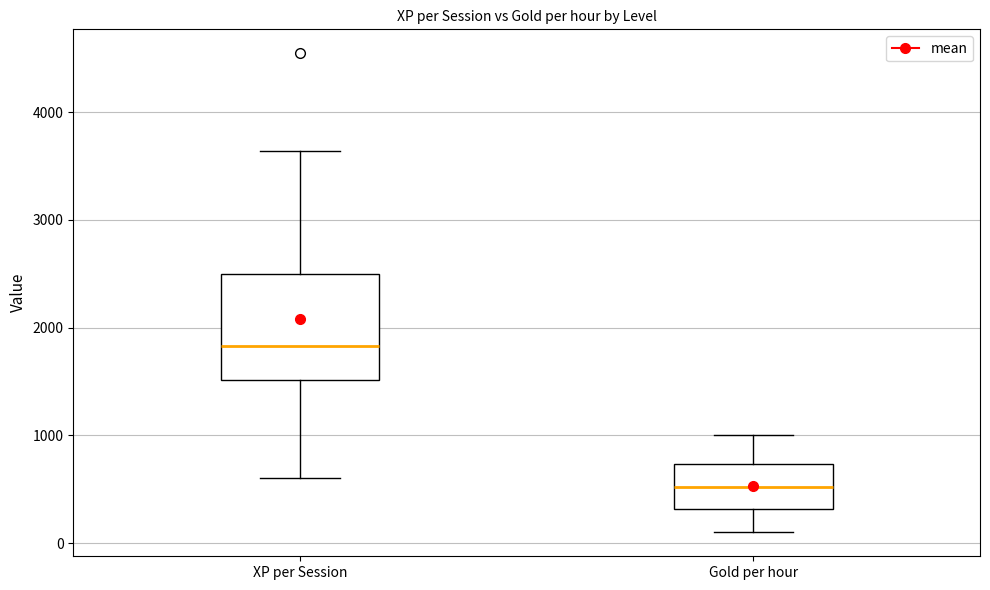

Where is the upper edge of the box for XP per Session on the y-axis? The values are not printed on the chart, so give them approximately, as read against the axis.

2500